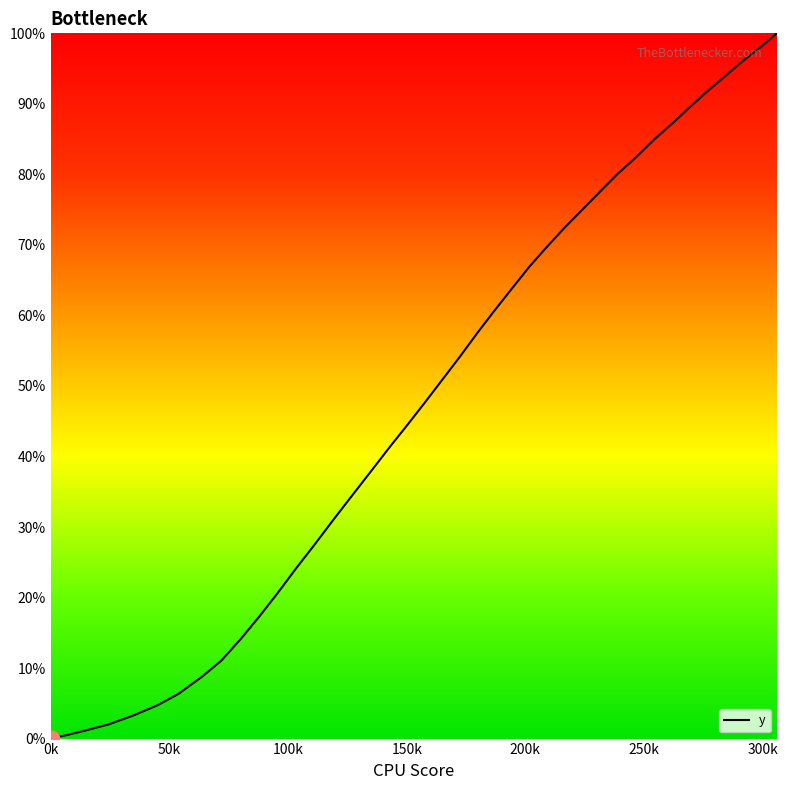

What is the difference between the maximum and minimum values?

100.0